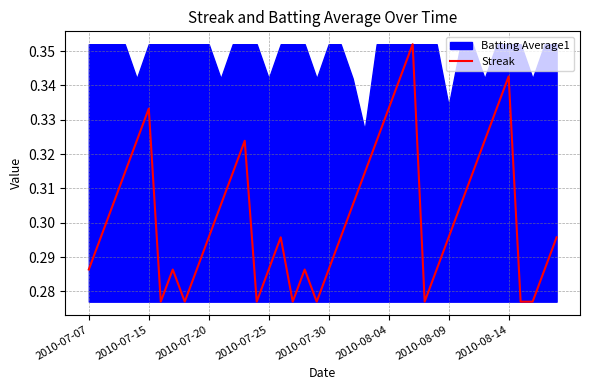

The Streak series shows 0.5 at 2010-07-25. True or false?

False